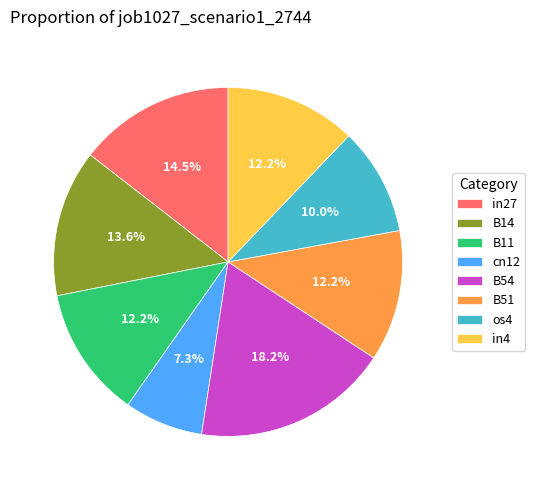

To the nearest percent, what is the difference between the largest and smallest slice percentages?

11%